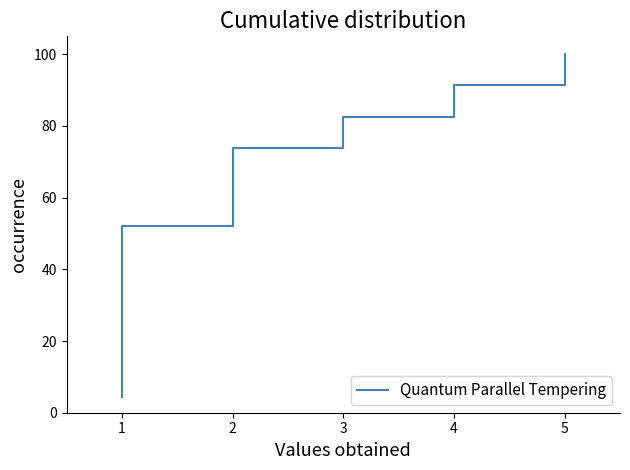

What is the sum of all values?

1200.0